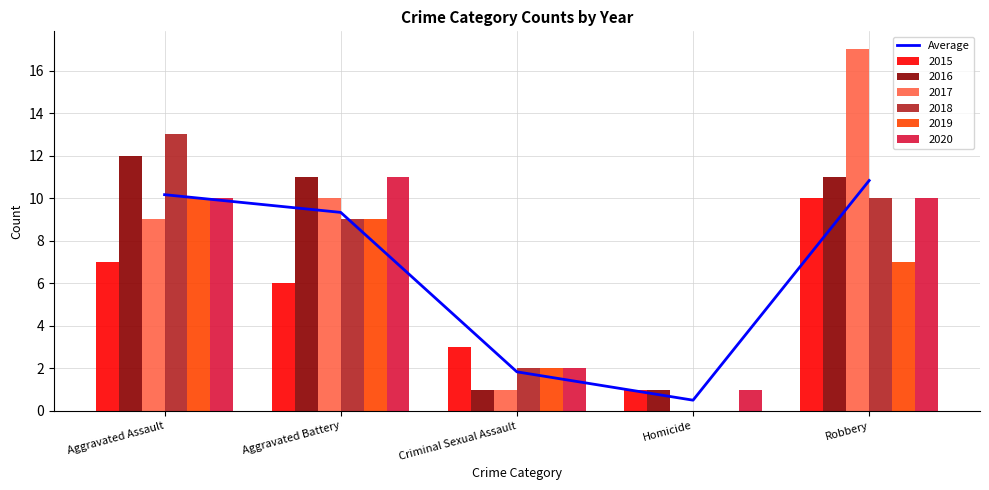

What position from the left is Robbery?

5